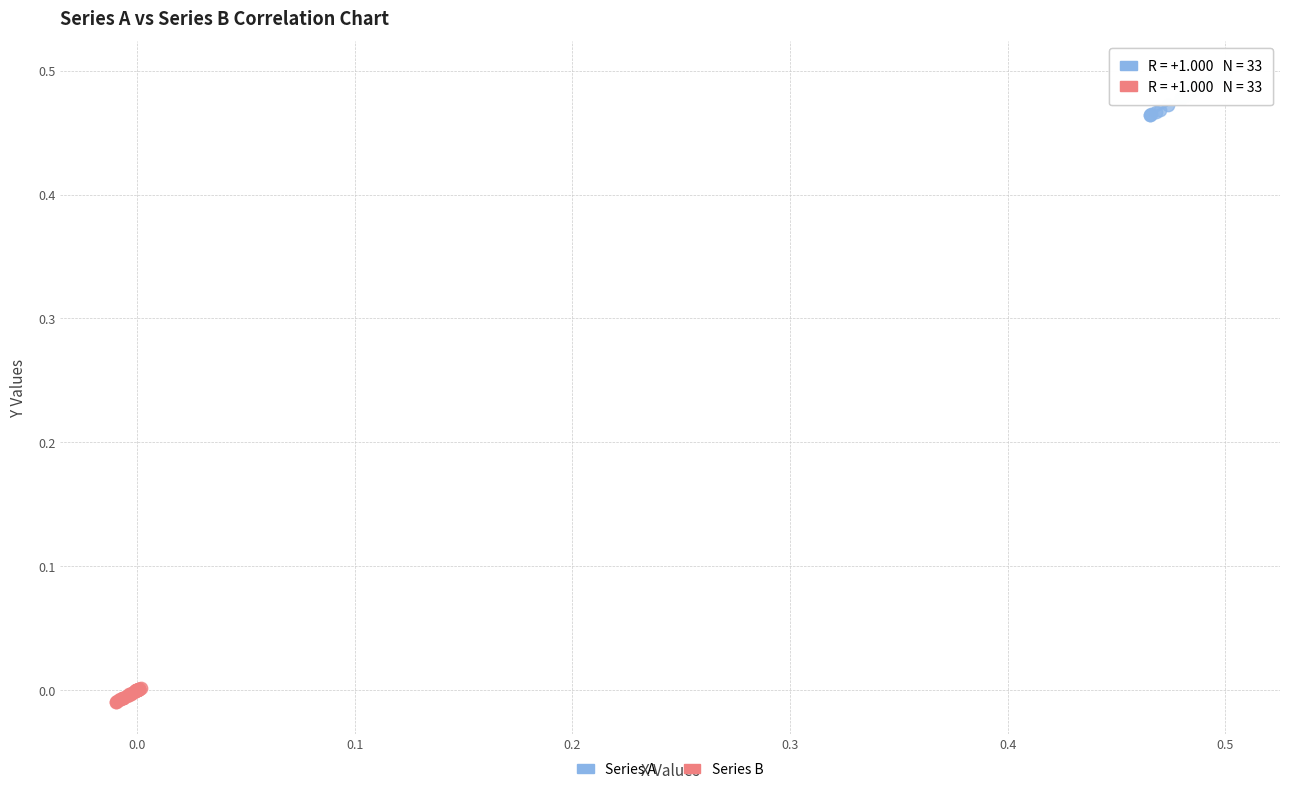

Which series contains the lowest Y value?

Series B